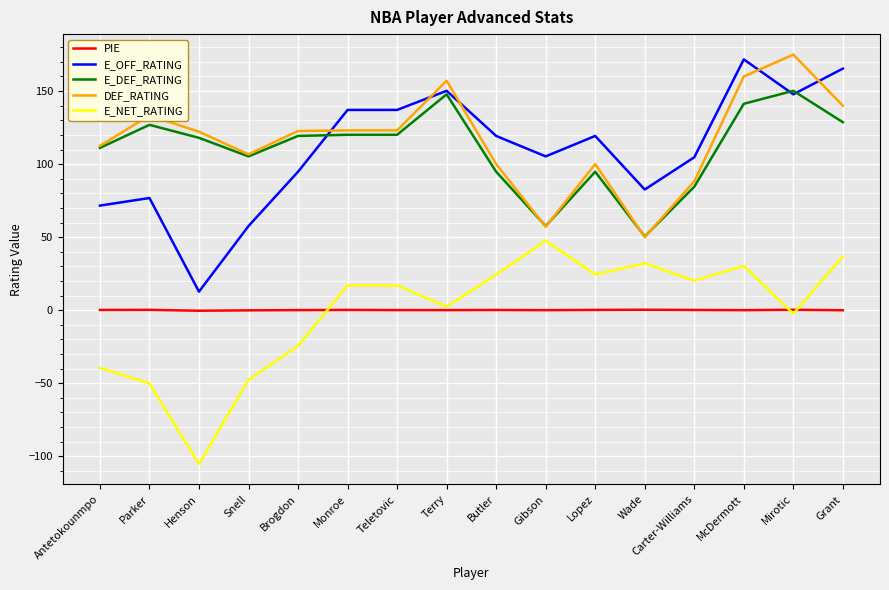

What is the maximum value for PIE?

0.3